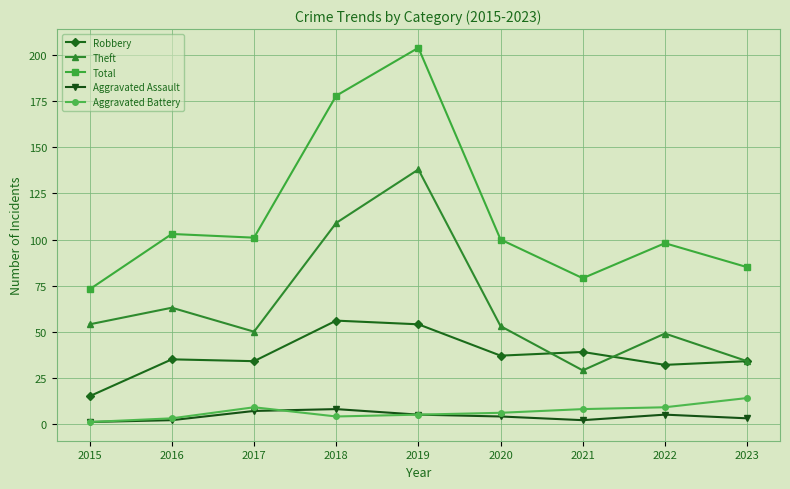

Between 2019 and 2022, which series saw the biggest shift?

Total